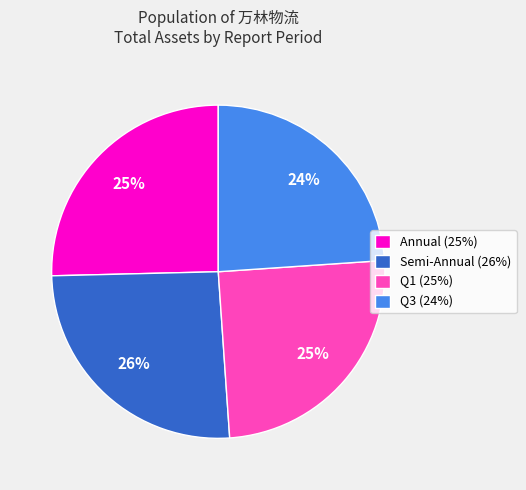

To the nearest percent, what percentage of the pie is Q1 (25%)?

25%